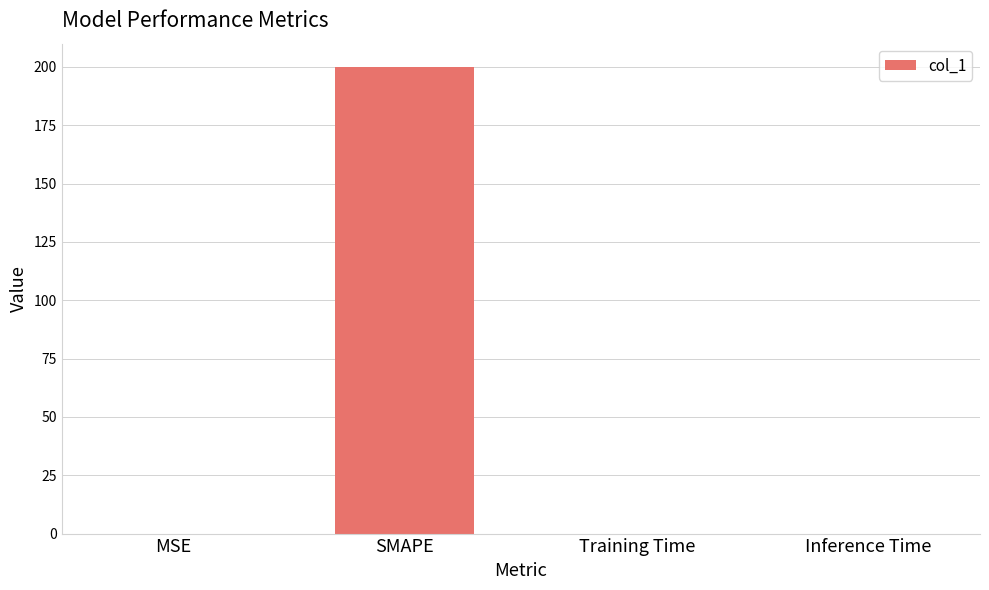

How many series are shown in this chart?

1